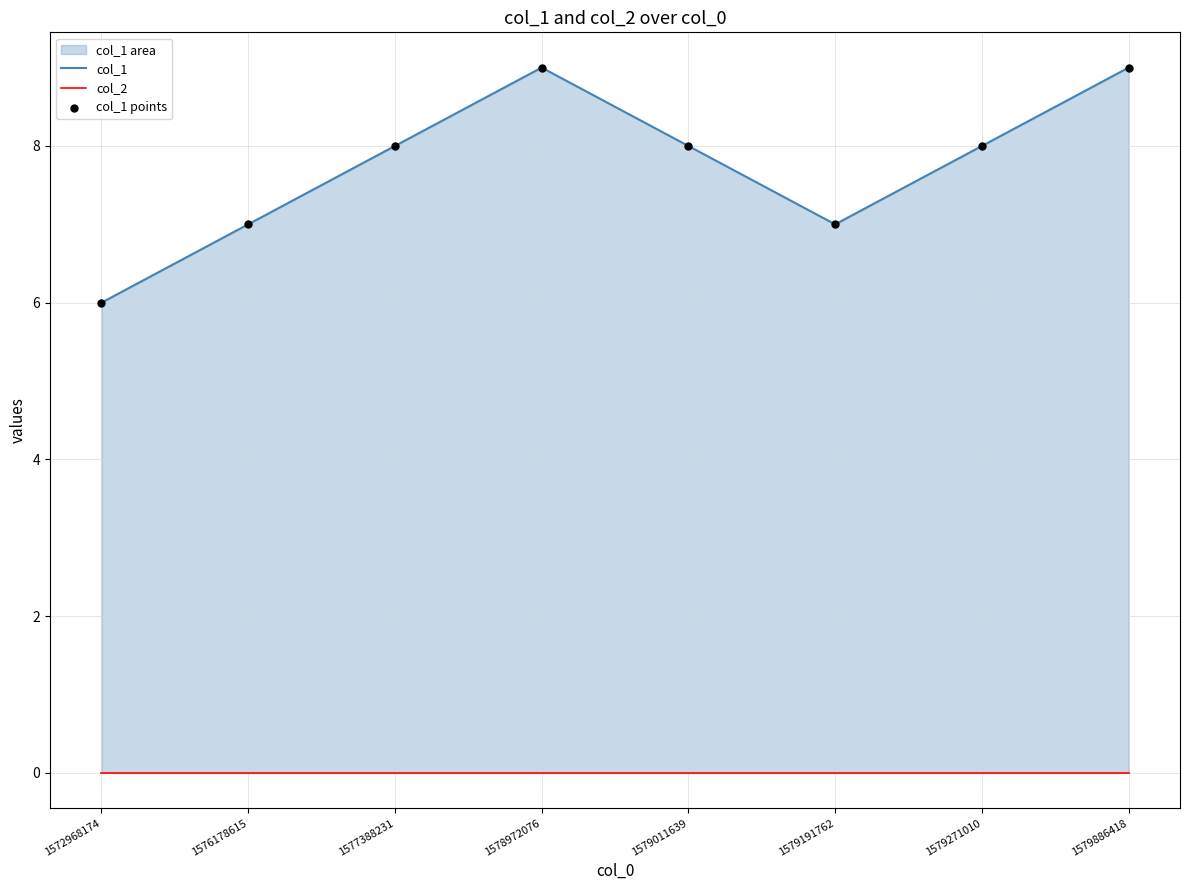

At how many categories does at least one series exceed 5?

8